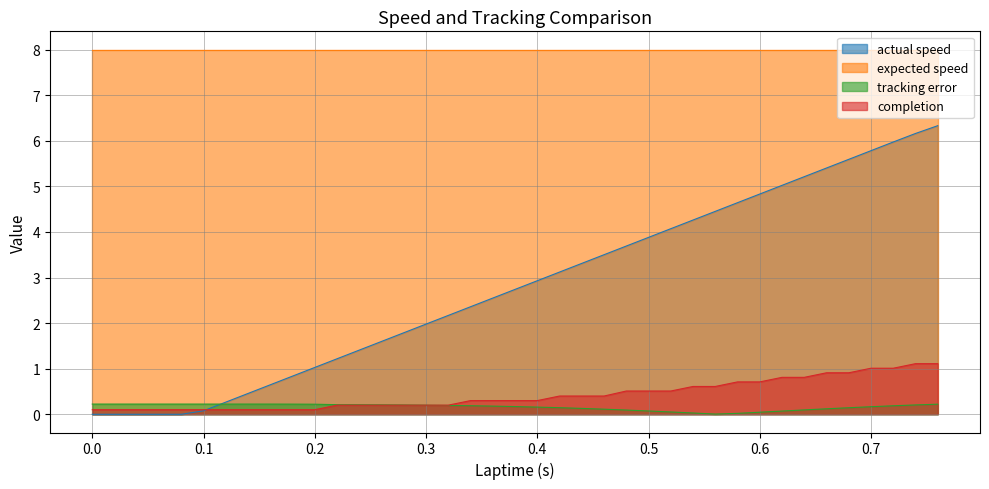

Where is actual speed nearest to the value 3?

0.4